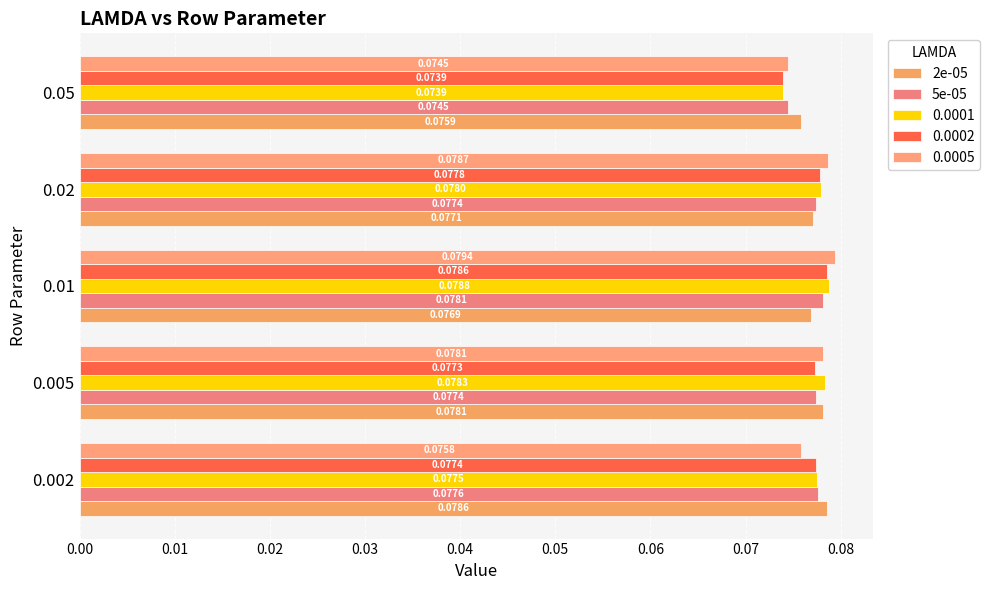

What is the sum of all 2e-05 values?

0.4